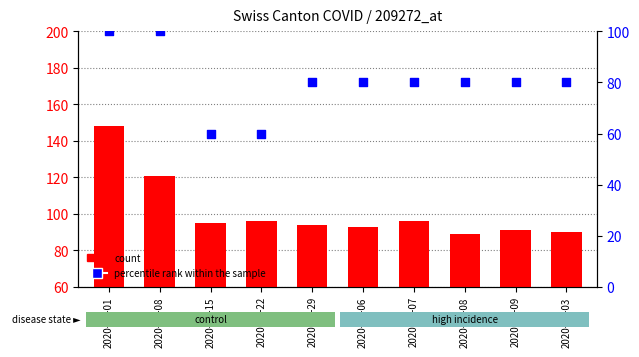

Which series has the largest total across all categories?

count